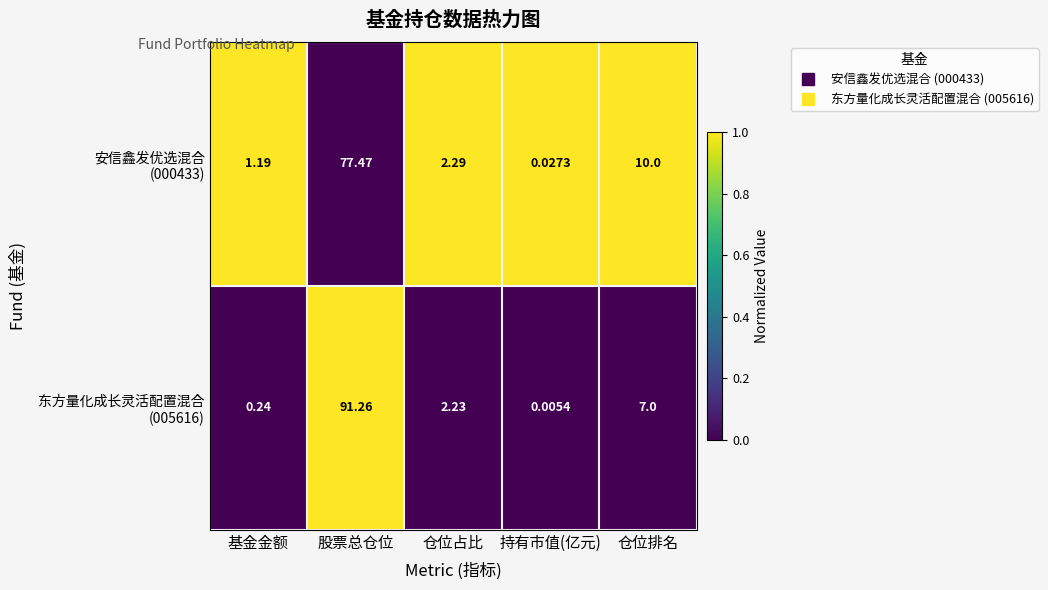

At which category is the sum across all series the highest?

股票总仓位